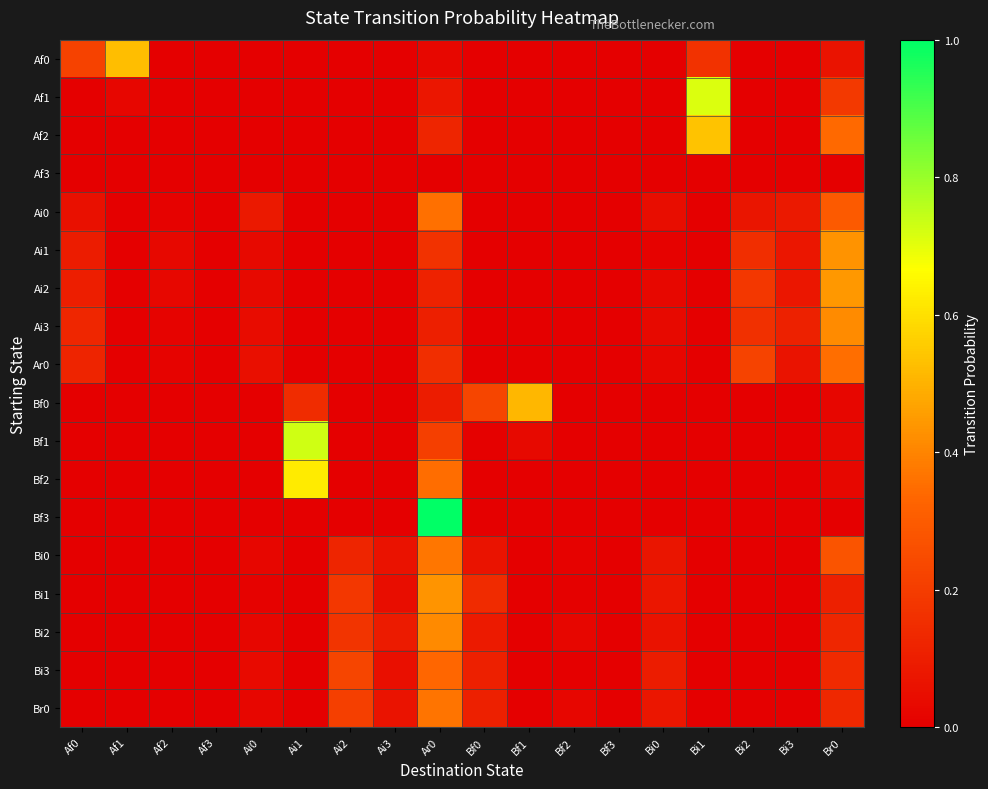

At which category does the chart reach its peak across all series?

Ar0